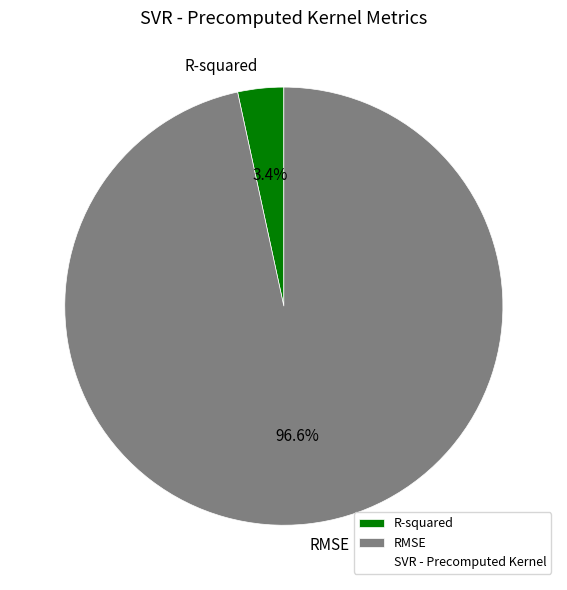

To the nearest percent, what is the combined percentage of R-squared and RMSE?

100%